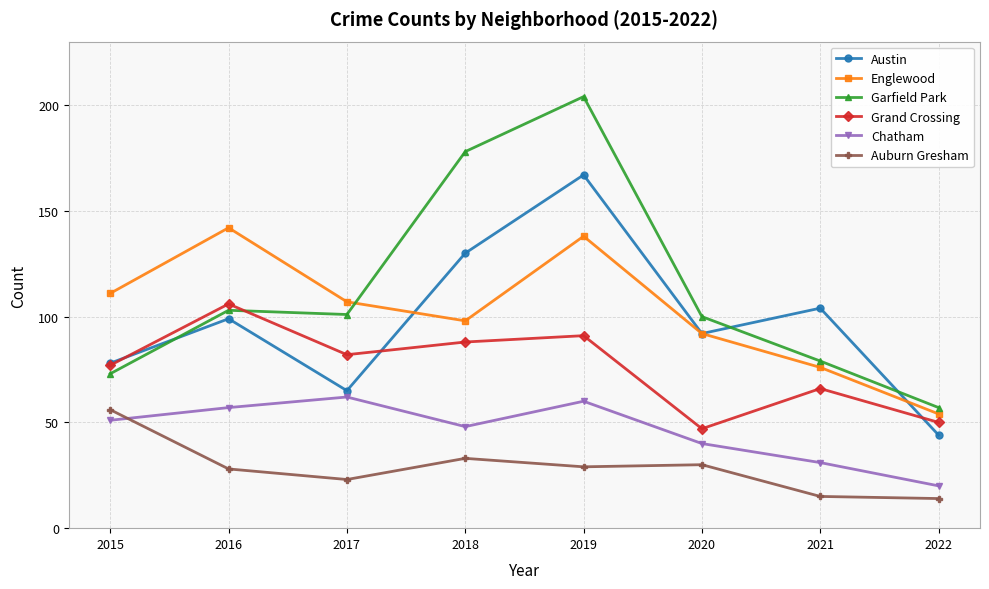

How many lines are shown in the chart?

6